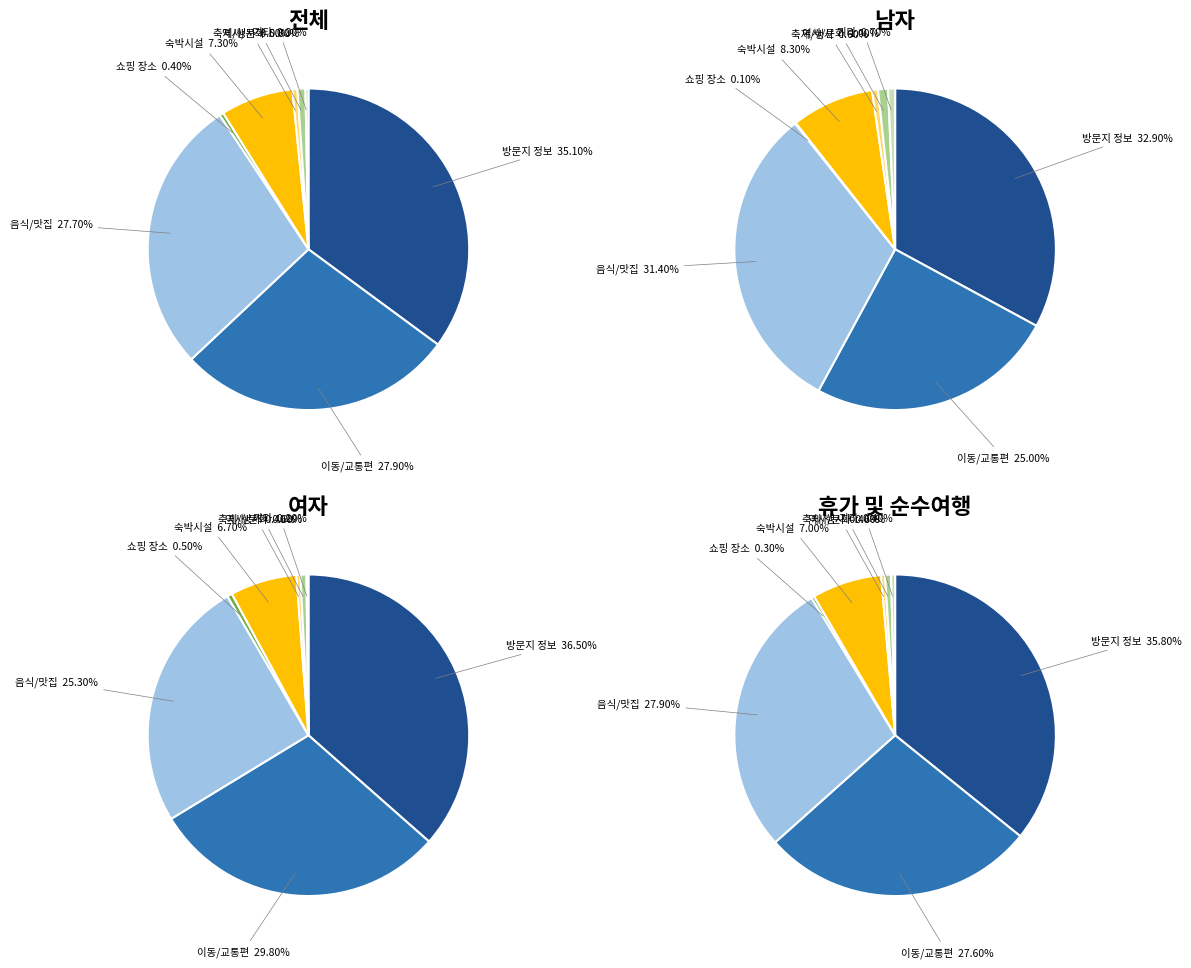

Is there any slice that represents more than half of the pie?

No